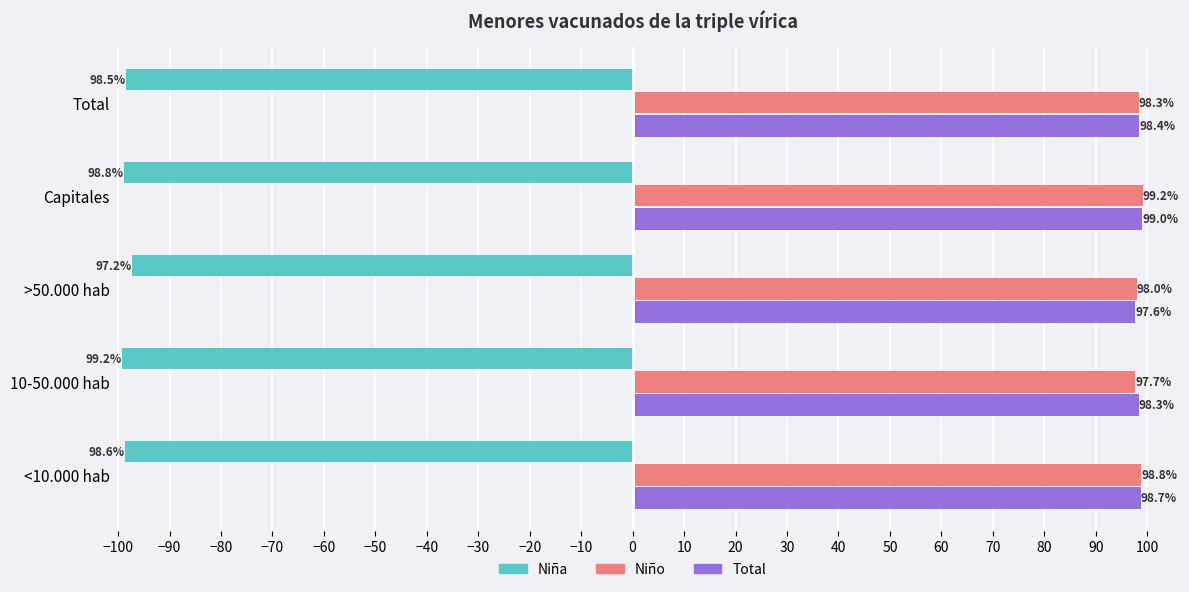

True or false: Niño has a value of 157.3 at 10-50.000 hab.

False